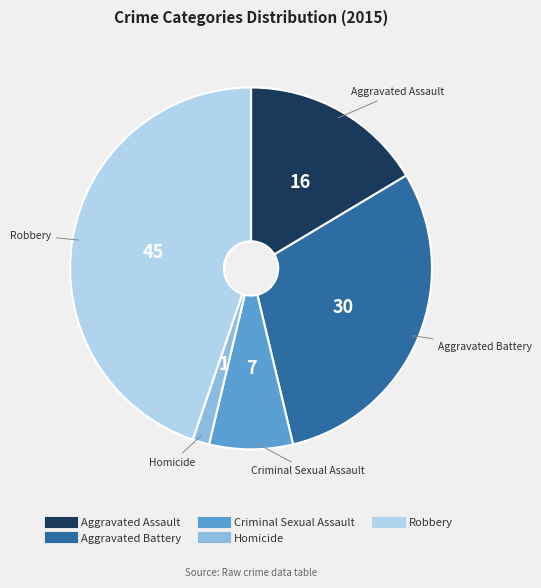

Is the sum of Criminal Sexual Assault and Homicide greater than half?

No